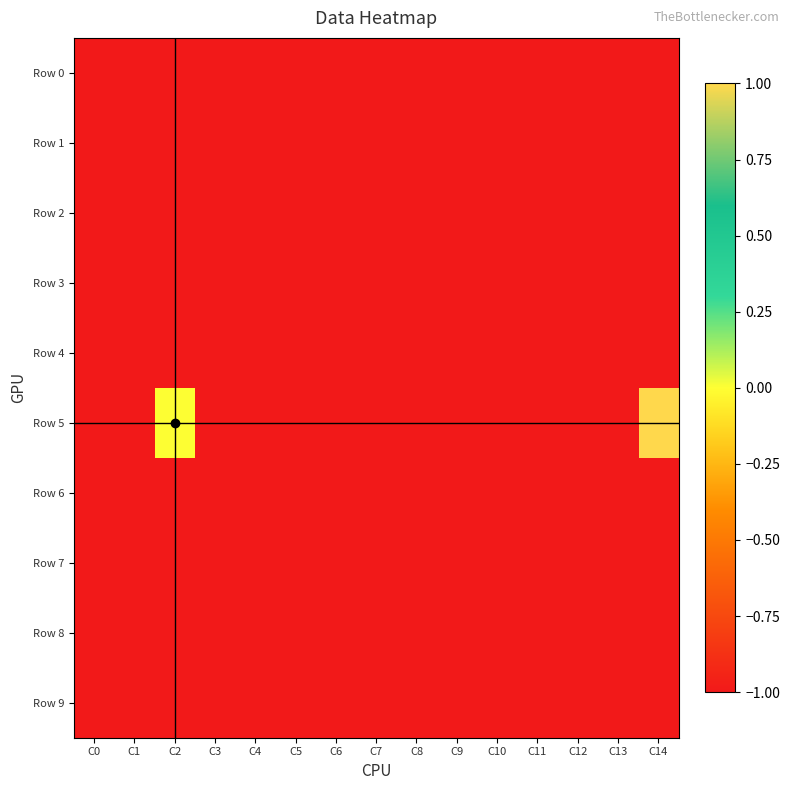

Reading right to left, transcribe all the data shown in this chart.

Row 0: C14=-1	C13=-1	C12=-1	C11=-1	C10=-1	C9=-1	C8=-1	C7=-1	C6=-1	C5=-1	C4=-1	C3=-1	C2=-1	C1=-1	C0=-1
Row 1: C14=-1	C13=-1	C12=-1	C11=-1	C10=-1	C9=-1	C8=-1	C7=-1	C6=-1	C5=-1	C4=-1	C3=-1	C2=-1	C1=-1	C0=-1
Row 2: C14=-1	C13=-1	C12=-1	C11=-1	C10=-1	C9=-1	C8=-1	C7=-1	C6=-1	C5=-1	C4=-1	C3=-1	C2=-1	C1=-1	C0=-1
Row 3: C14=-1	C13=-1	C12=-1	C11=-1	C10=-1	C9=-1	C8=-1	C7=-1	C6=-1	C5=-1	C4=-1	C3=-1	C2=-1	C1=-1	C0=-1
Row 4: C14=-1	C13=-1	C12=-1	C11=-1	C10=-1	C9=-1	C8=-1	C7=-1	C6=-1	C5=-1	C4=-1	C3=-1	C2=-1	C1=-1	C0=-1
Row 5: C14=1	C13=-1	C12=-1	C11=-1	C10=-1	C9=-1	C8=-1	C7=-1	C6=-1	C5=-1	C4=-1	C3=-1	C2=0	C1=-1	C0=-1
Row 6: C14=-1	C13=-1	C12=-1	C11=-1	C10=-1	C9=-1	C8=-1	C7=-1	C6=-1	C5=-1	C4=-1	C3=-1	C2=-1	C1=-1	C0=-1
Row 7: C14=-1	C13=-1	C12=-1	C11=-1	C10=-1	C9=-1	C8=-1	C7=-1	C6=-1	C5=-1	C4=-1	C3=-1	C2=-1	C1=-1	C0=-1
Row 8: C14=-1	C13=-1	C12=-1	C11=-1	C10=-1	C9=-1	C8=-1	C7=-1	C6=-1	C5=-1	C4=-1	C3=-1	C2=-1	C1=-1	C0=-1
Row 9: C14=-1	C13=-1	C12=-1	C11=-1	C10=-1	C9=-1	C8=-1	C7=-1	C6=-1	C5=-1	C4=-1	C3=-1	C2=-1	C1=-1	C0=-1